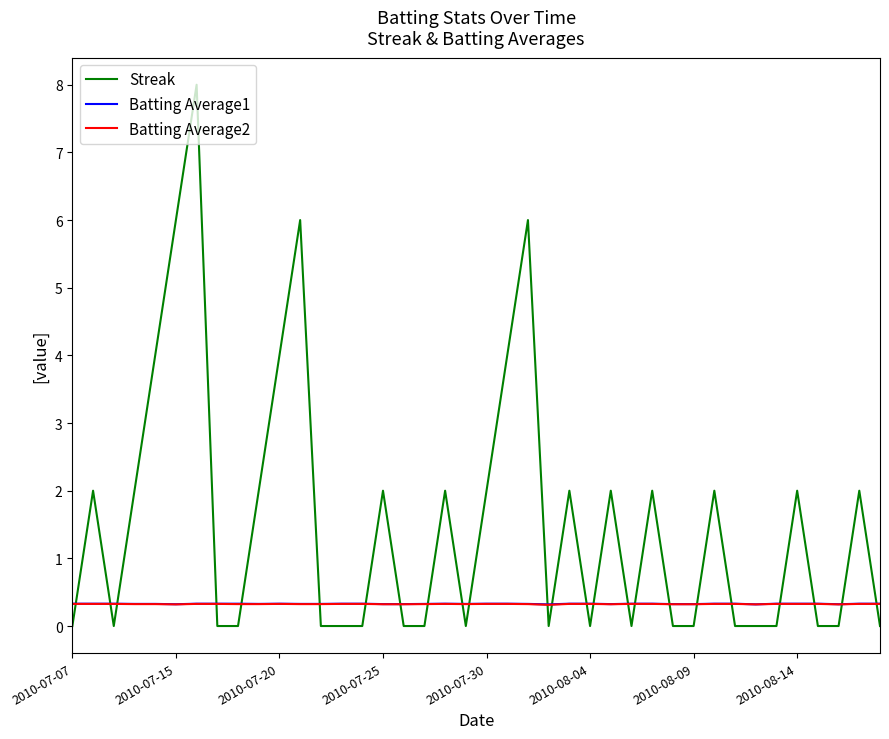

True or false: Batting Average1 and Streak intersect in this chart.

True